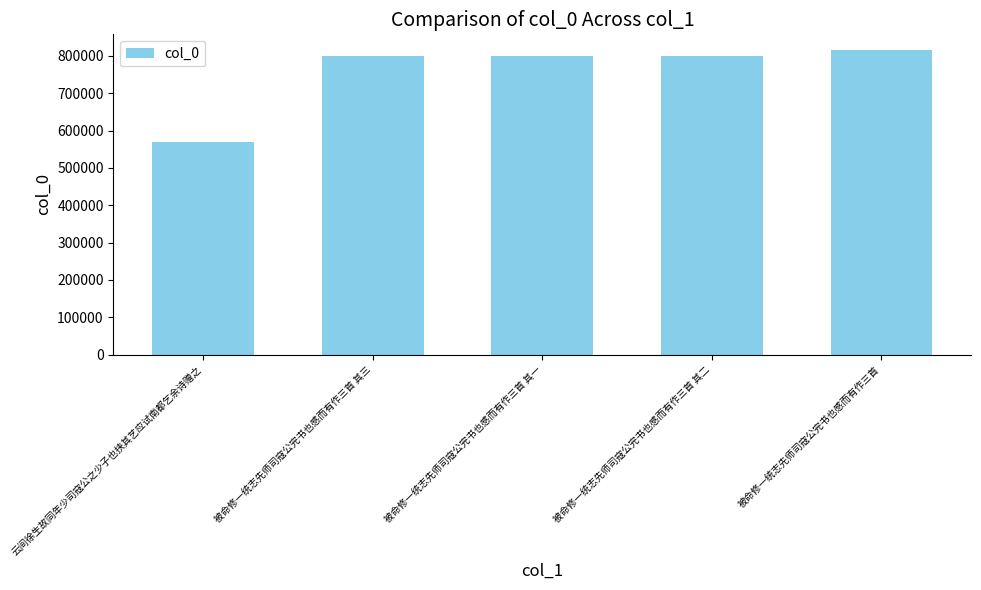

Where is the data nearest to the value 693202?

被命修一统志先师司寇公完书也感而有作三首 其一